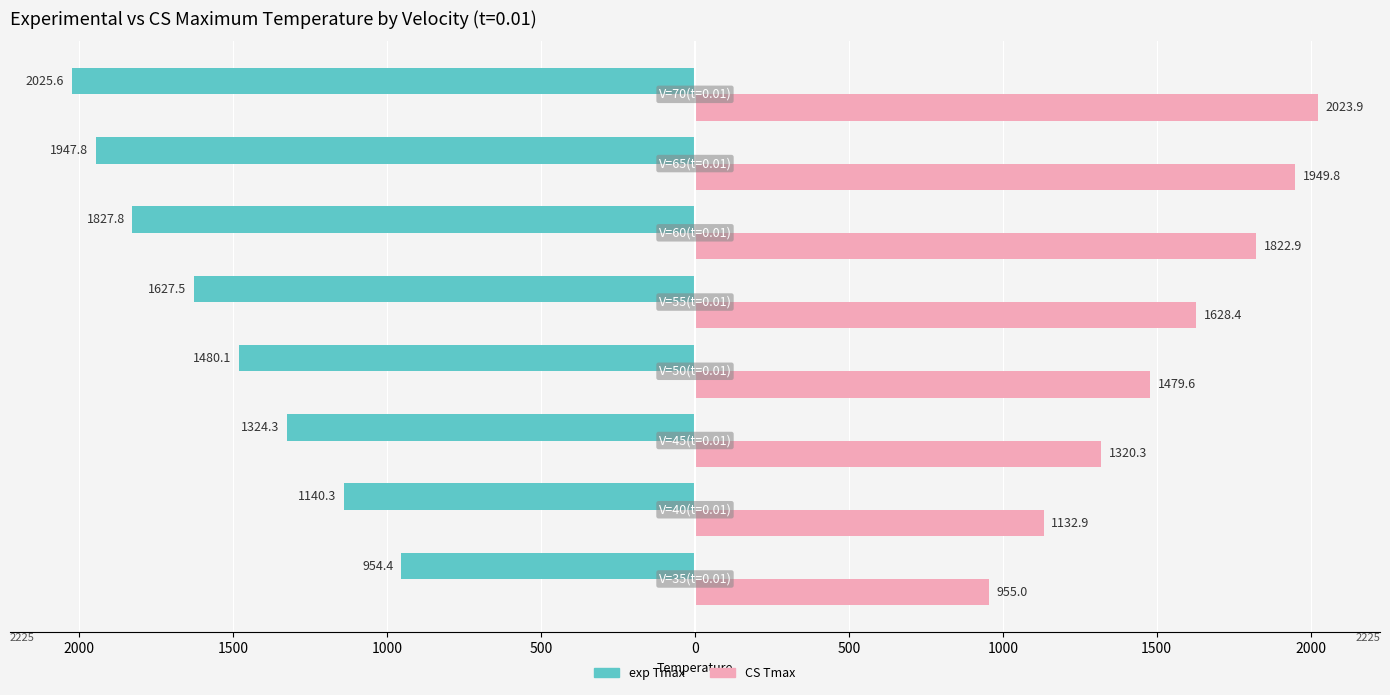

What is the value of the CS Tmax bar at the 1st from the left?

955.0